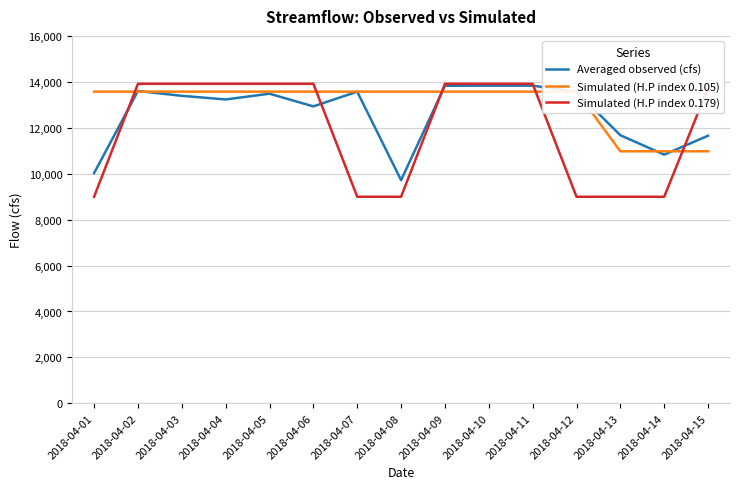

What is the lowest value of the Simulated (H.P index 0.105) series?

10981.2